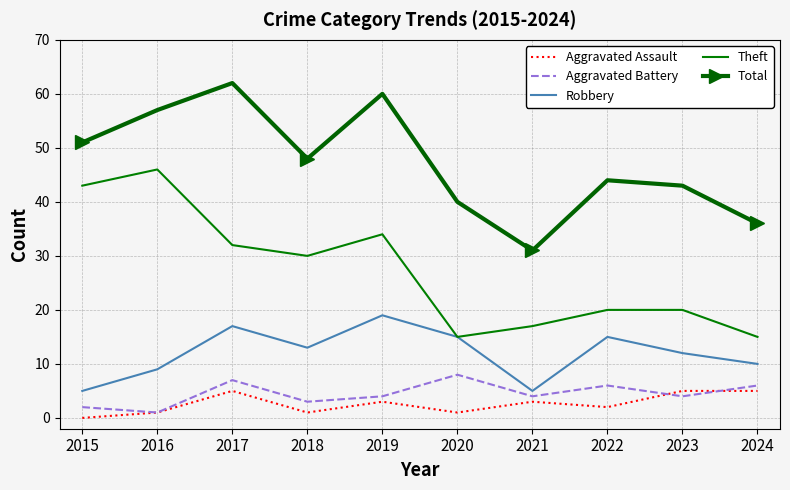

What is the difference between the highest and lowest values at 2021?

28